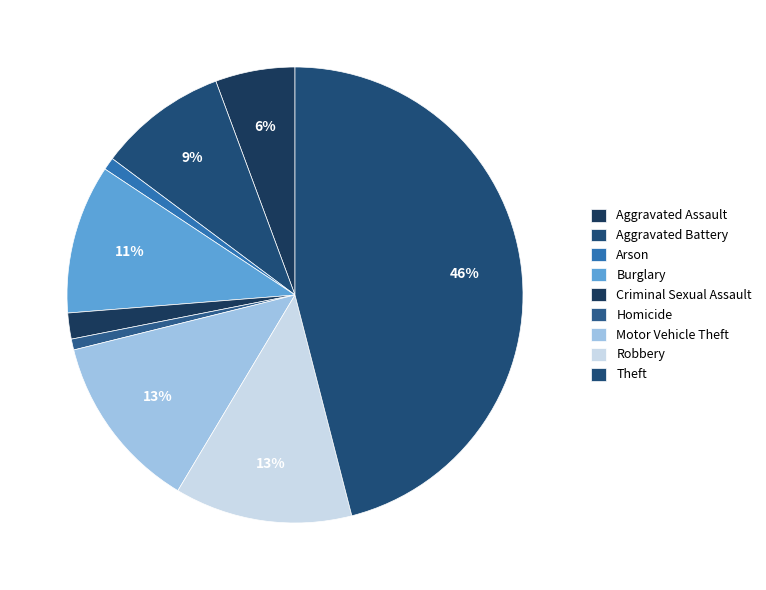

Rank the categories by value from lowest to highest.

Homicide, Arson, Criminal Sexual Assault, Aggravated Assault, Aggravated Battery, Burglary, Motor Vehicle Theft, Robbery, Theft